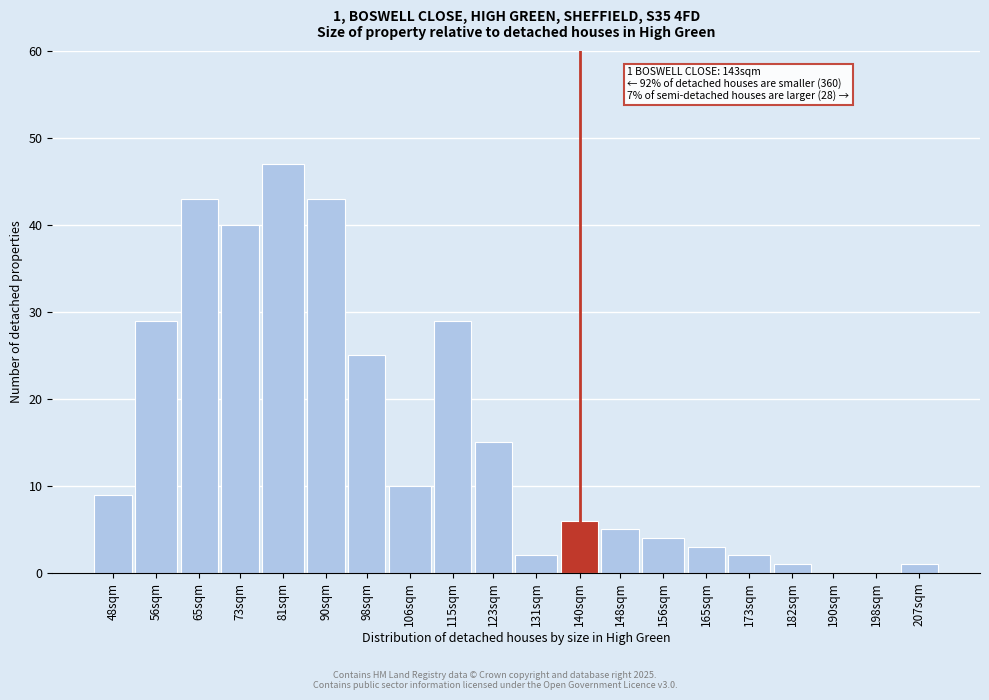

Reading right to left, list all the values displayed in this chart.

207sqm=1	198sqm=0	190sqm=0	182sqm=1	173sqm=2	165sqm=3	156sqm=4	148sqm=5	140sqm=6	131sqm=2	123sqm=15	115sqm=29	106sqm=10	98sqm=25	90sqm=43	81sqm=47	73sqm=40	65sqm=43	56sqm=29	48sqm=9